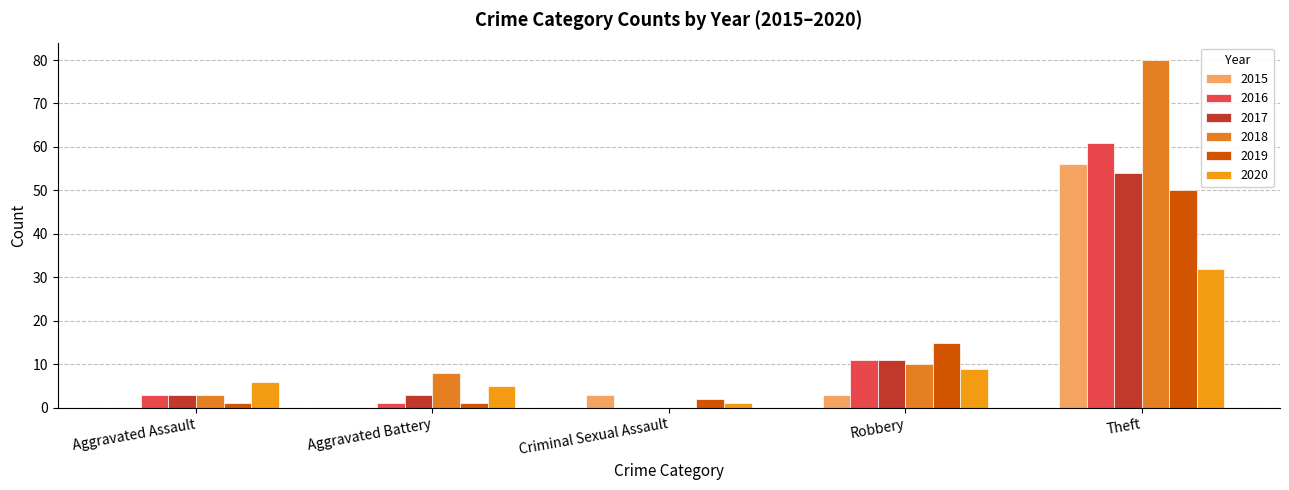

How many series are shown in this chart?

6